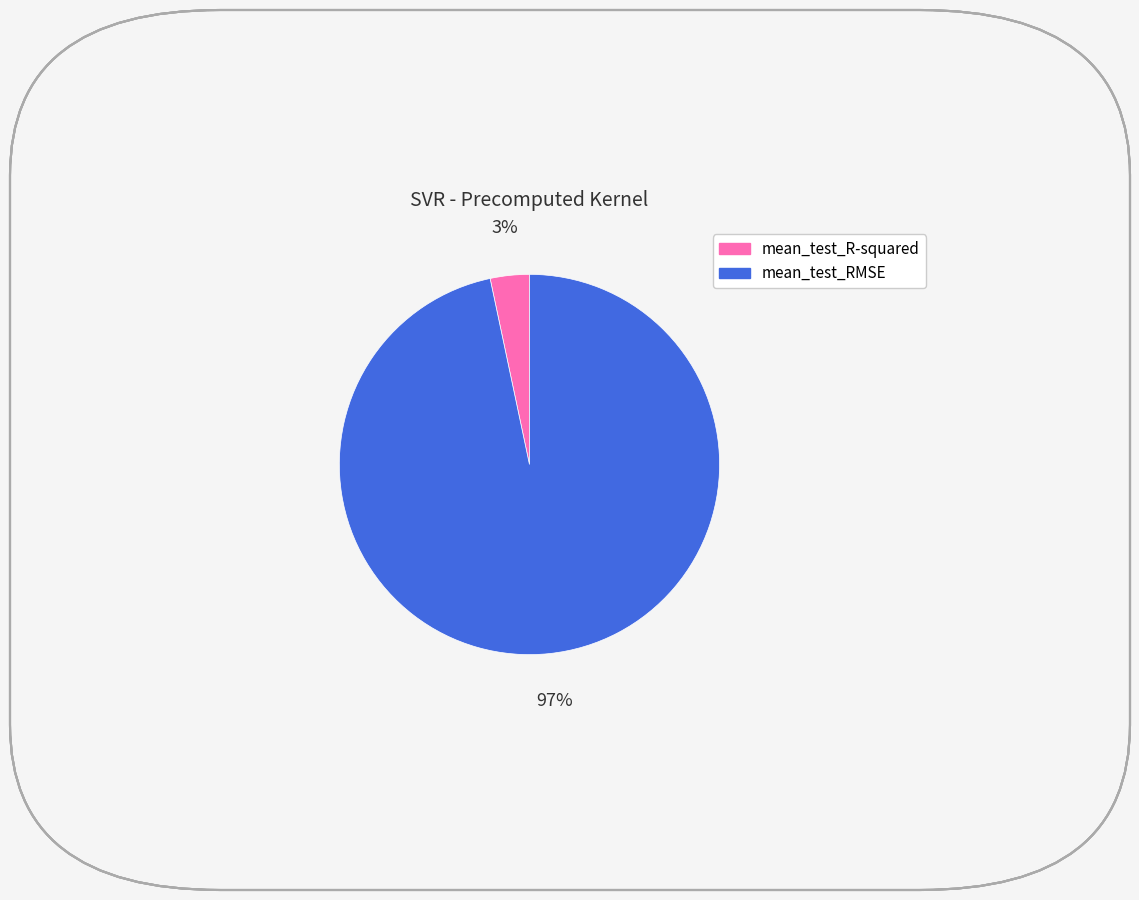

Is there a majority slice in this chart?

Yes